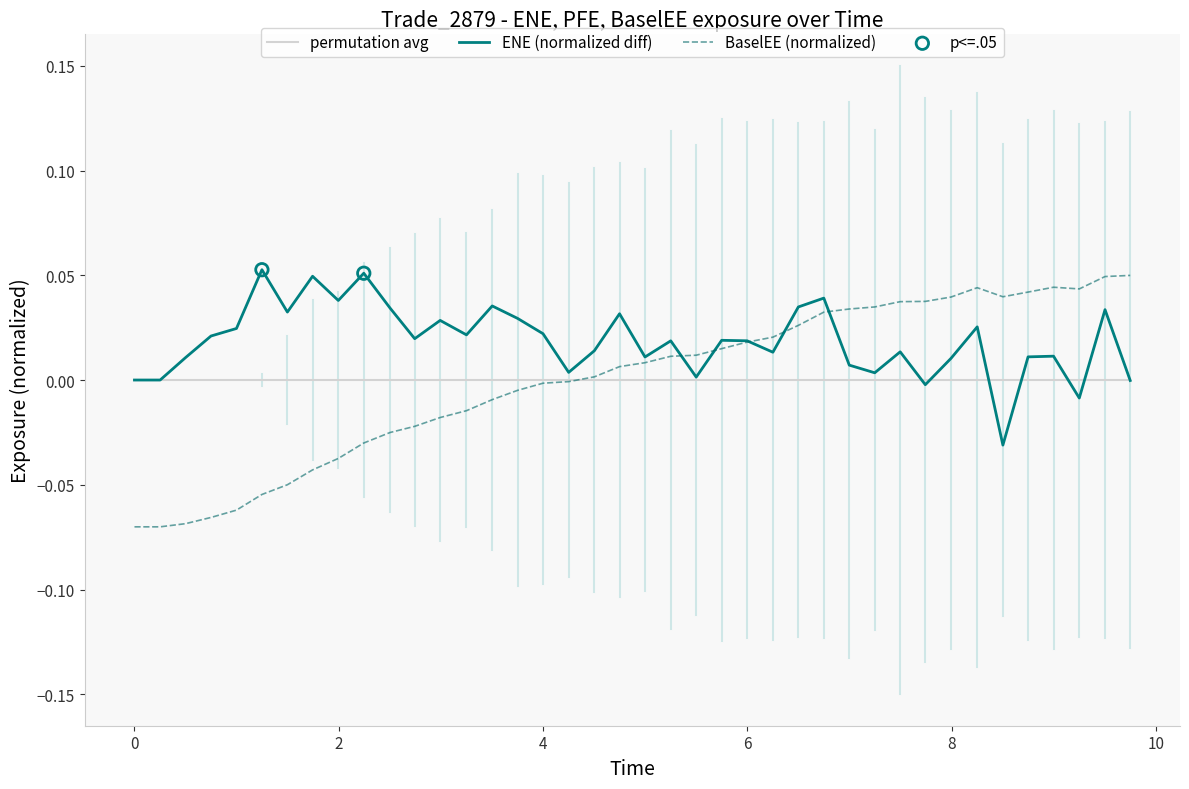

Which series has the largest total across all categories?

ENE (normalized diff)